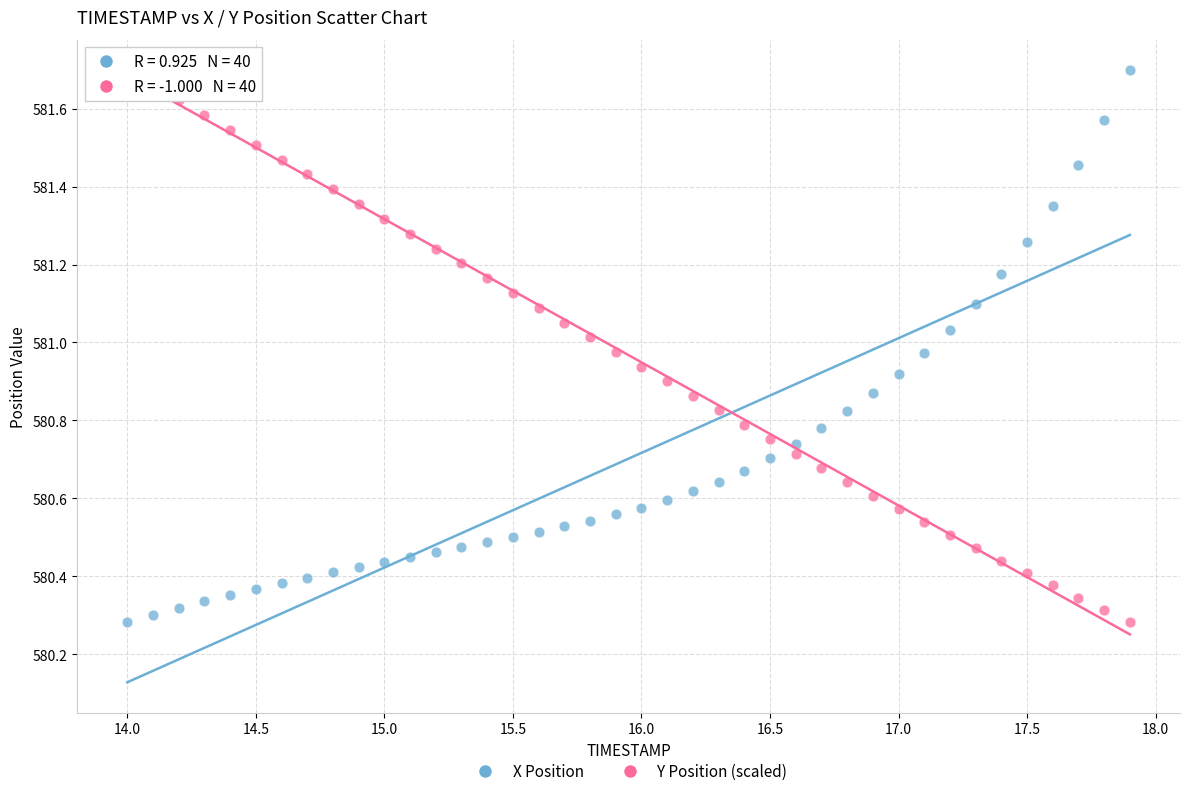

Across all data points, what is the range of X values (max minus min)?

3.9